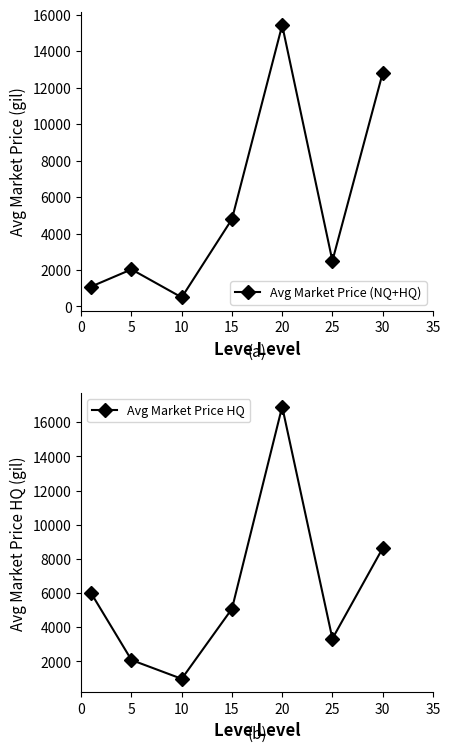

Is the value of Avg Market Price (NQ+HQ) at 5 greater than the value of Avg Market Price HQ at 20?

No